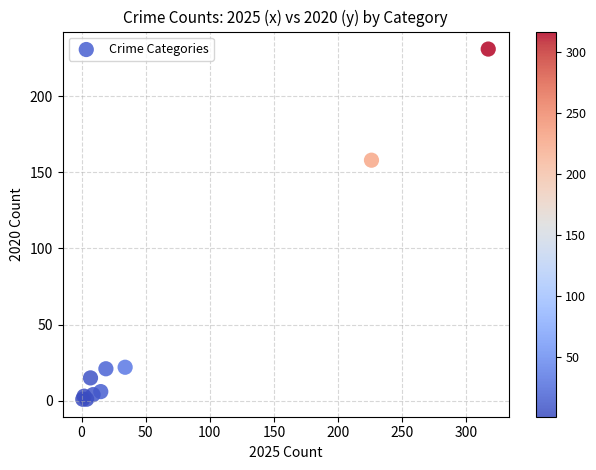

What Y value in the scatter plot is closest to 116?

158